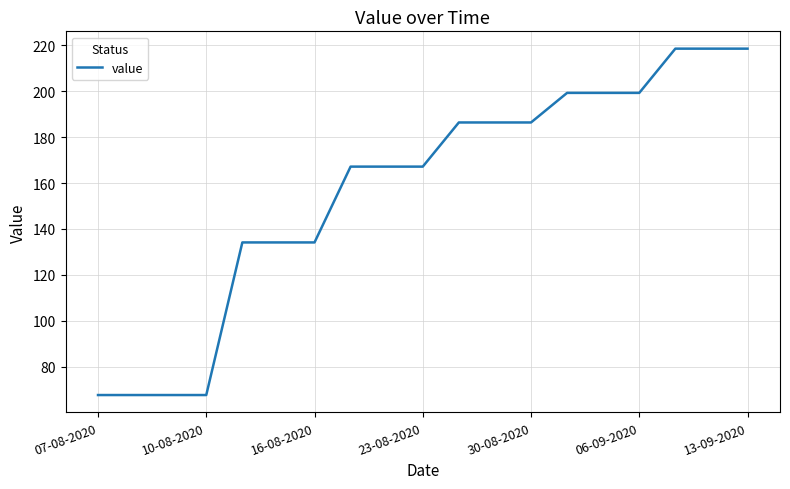

What is the maximum value shown in the chart?

218.6